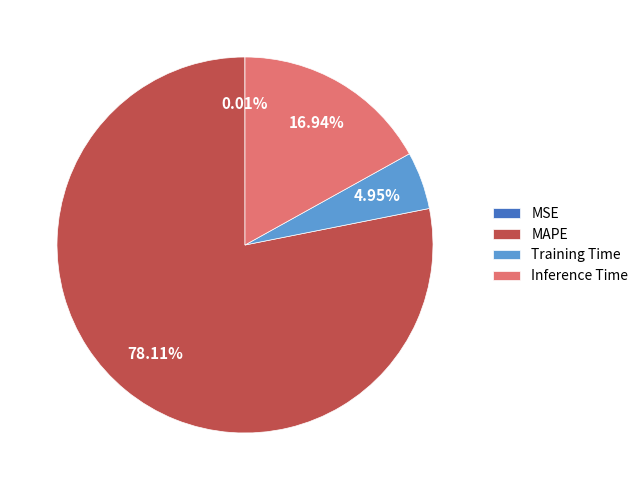

Is Training Time the majority of the pie?

No